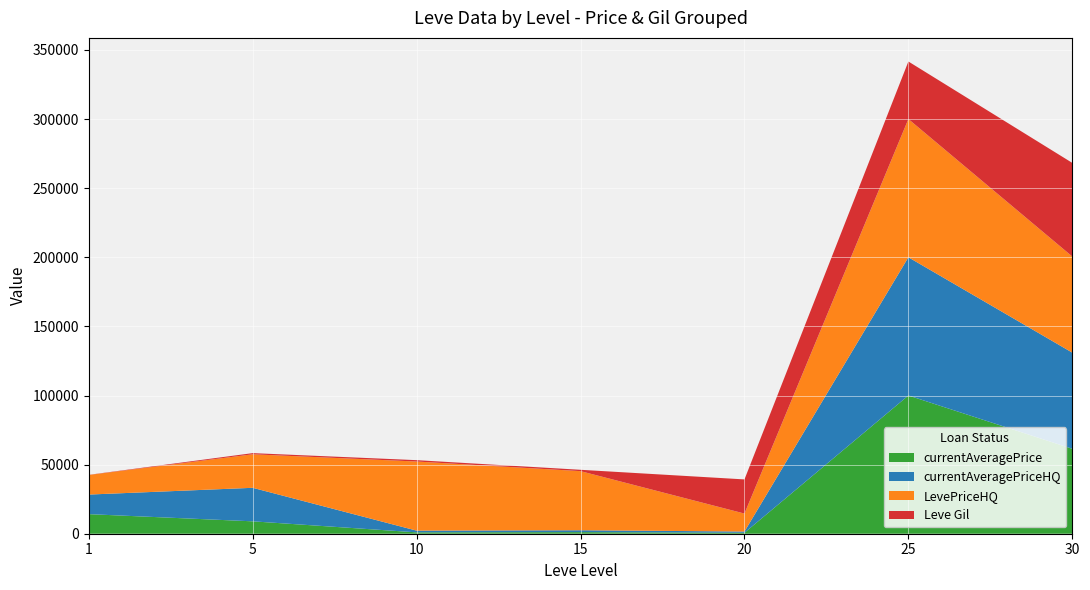

Reading left to right, transcribe all the data shown in this chart.

currentAveragePrice: 14167.0	8971.3	993.8	1162.2	687.3	100015.0	61461.8
currentAveragePriceHQ: 14167.0	24252.8	1239.5	1352.7	898.8	100015.0	69556.7
LevePriceHQ: 14167.0	24252.8	50009.0	42764.2	13000.0	100015.0	69556.7
Leve Gil: 112.0	840.0	990.0	980.0	24710.0	41630.0	67730.0